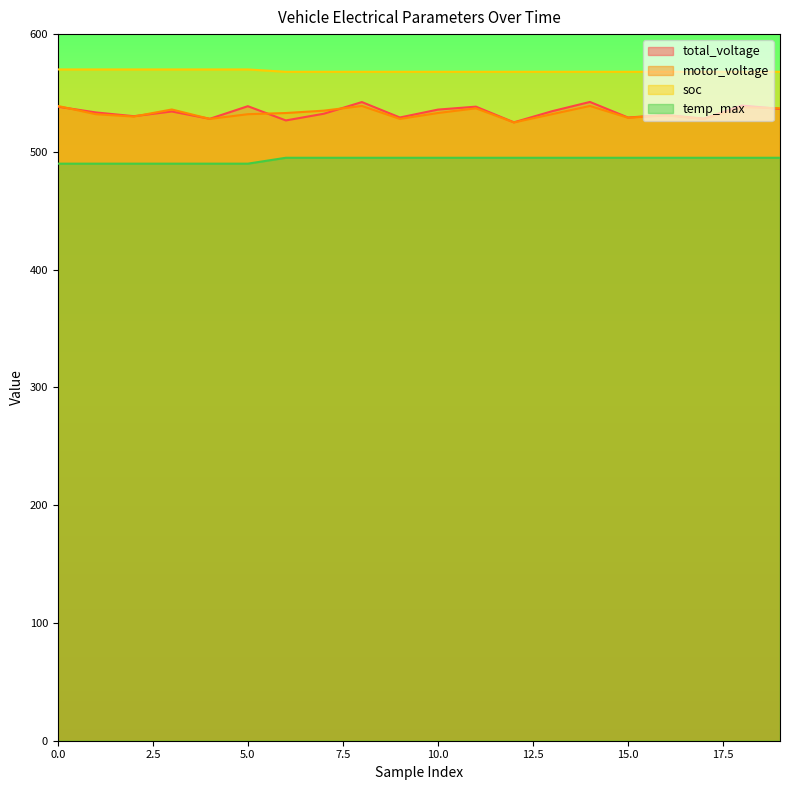

How many lines are shown in the chart?

4